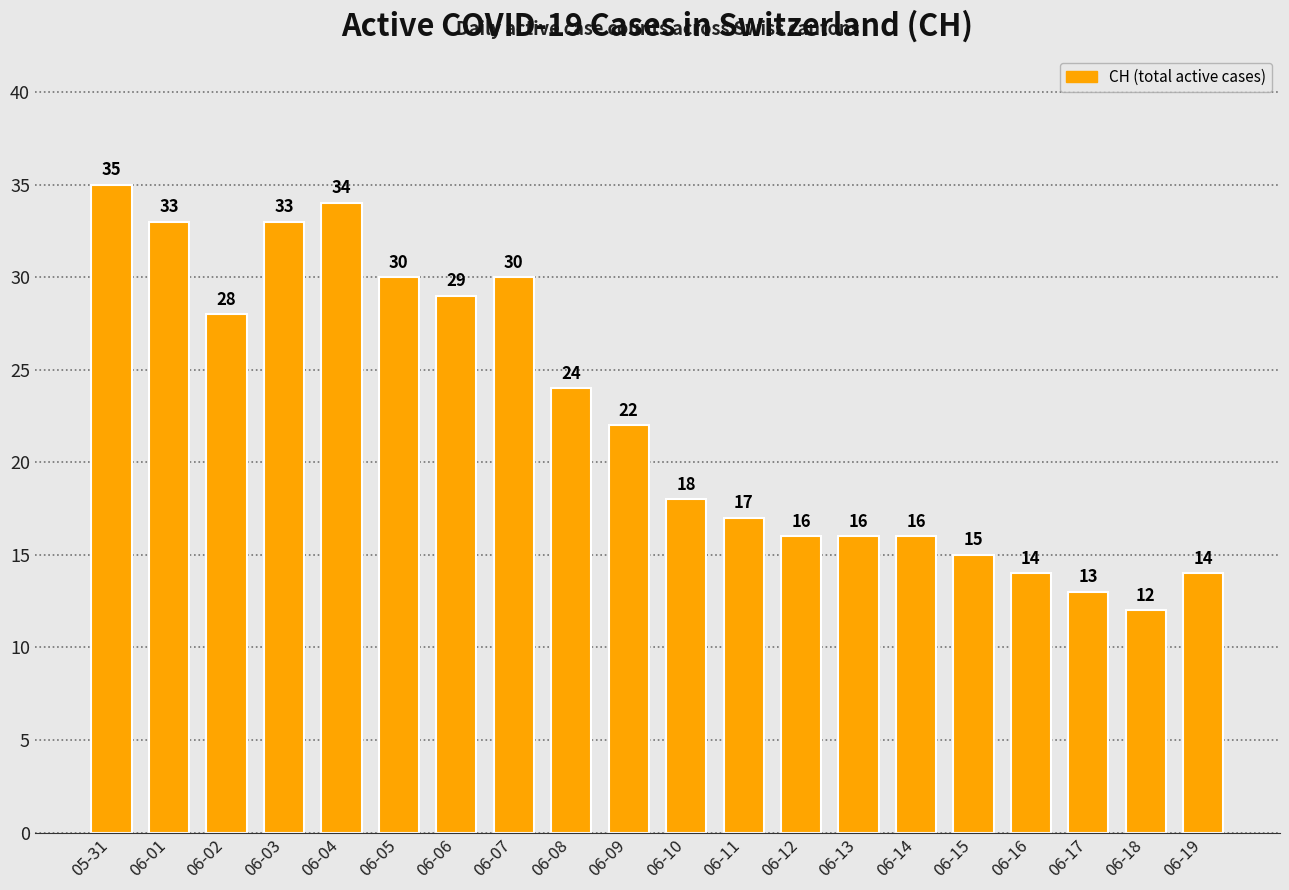

Is it true that the value at 06-19 is 20?

False